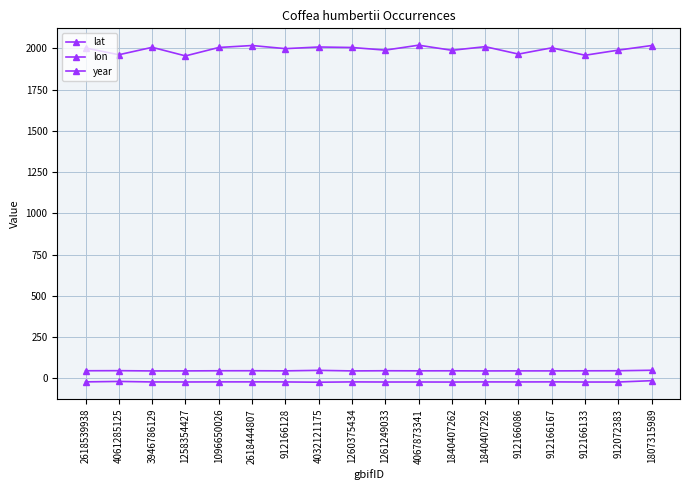

What is the spread (max minus min) of values at 4032121175?

2033.9